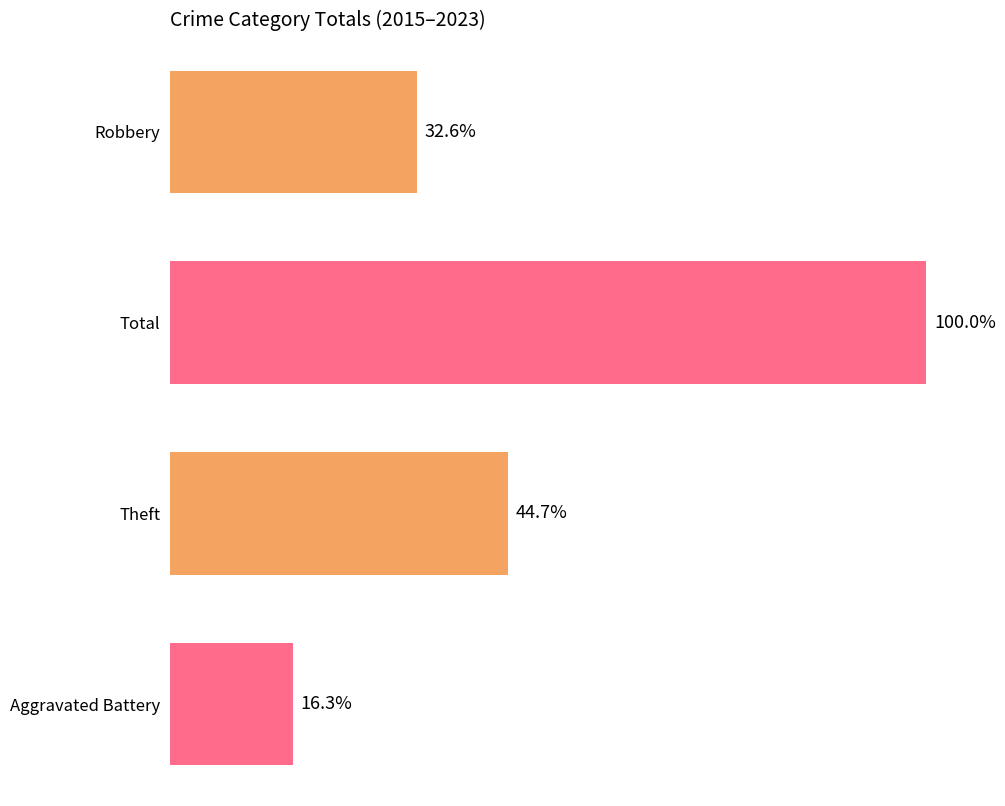

What are all the series names shown in the legend?

Aggravated Battery, Robbery, Theft, Total